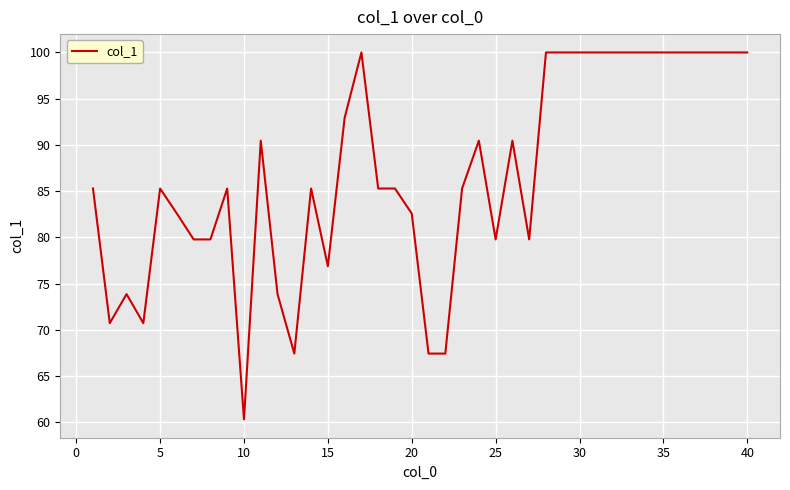

What is the maximum value shown in the chart?

100.0